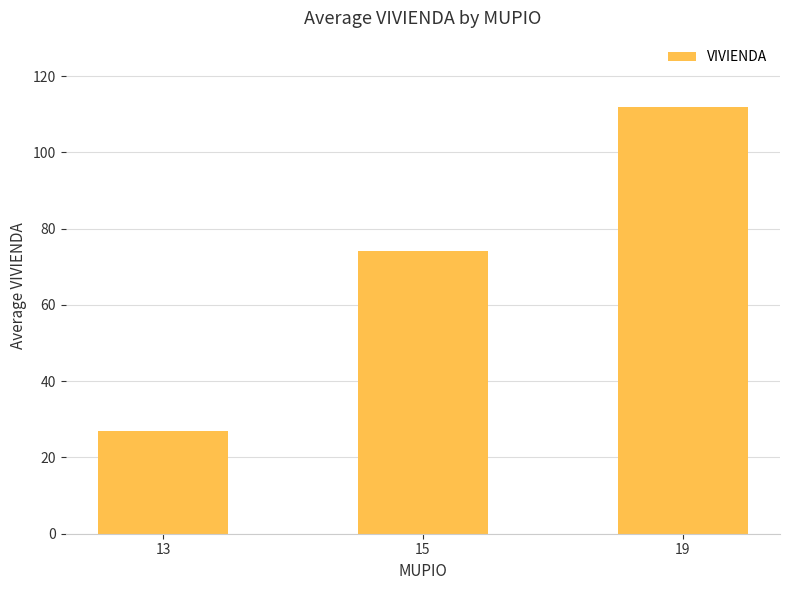

At which category does the chart reach its minimum across all series?

13